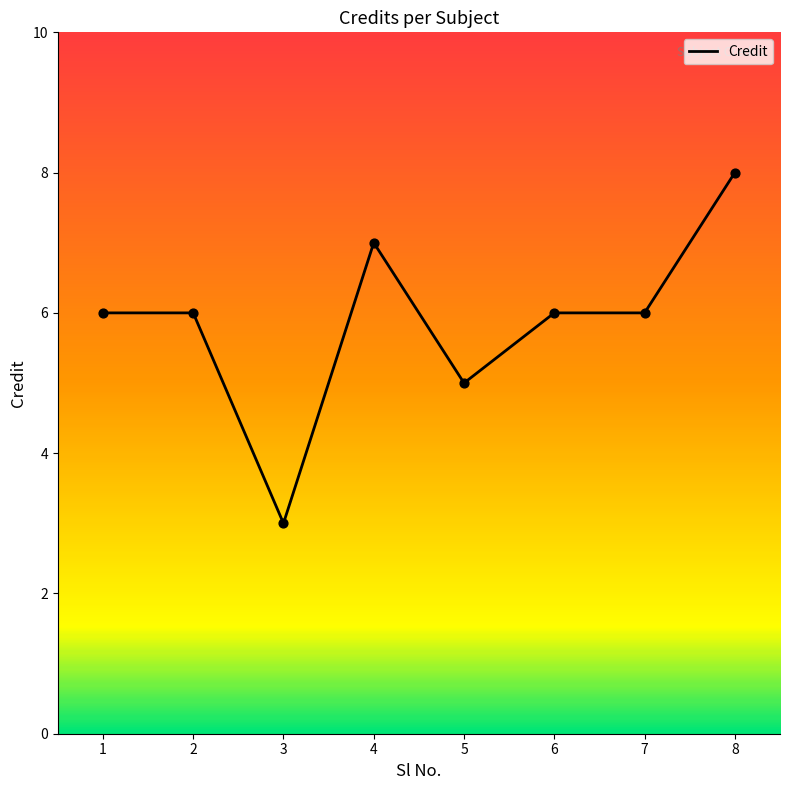

Approximately how many times larger is the value at 7 compared to 1?

1.0